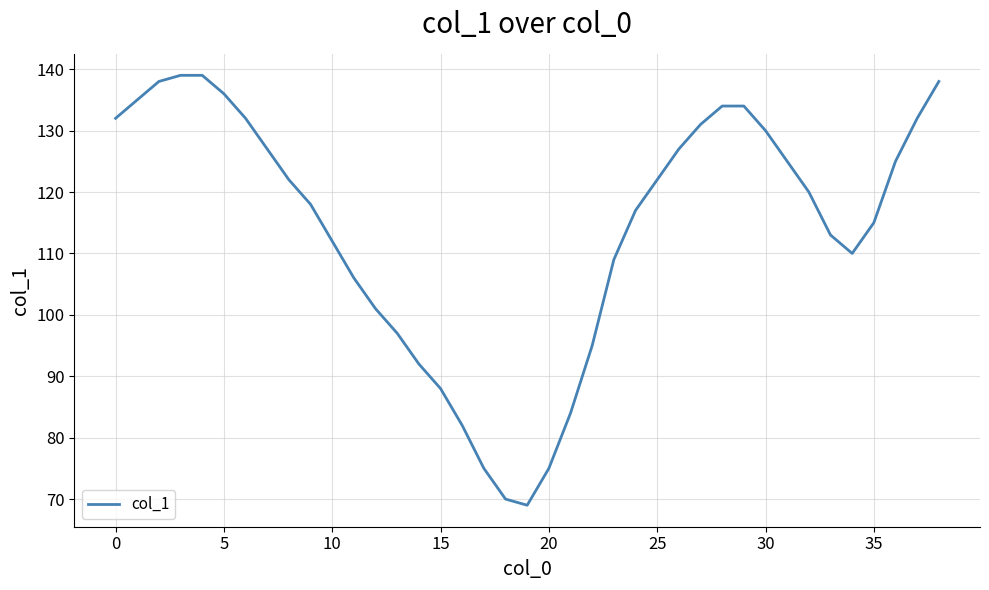

What is the maximum value shown in the chart?

139